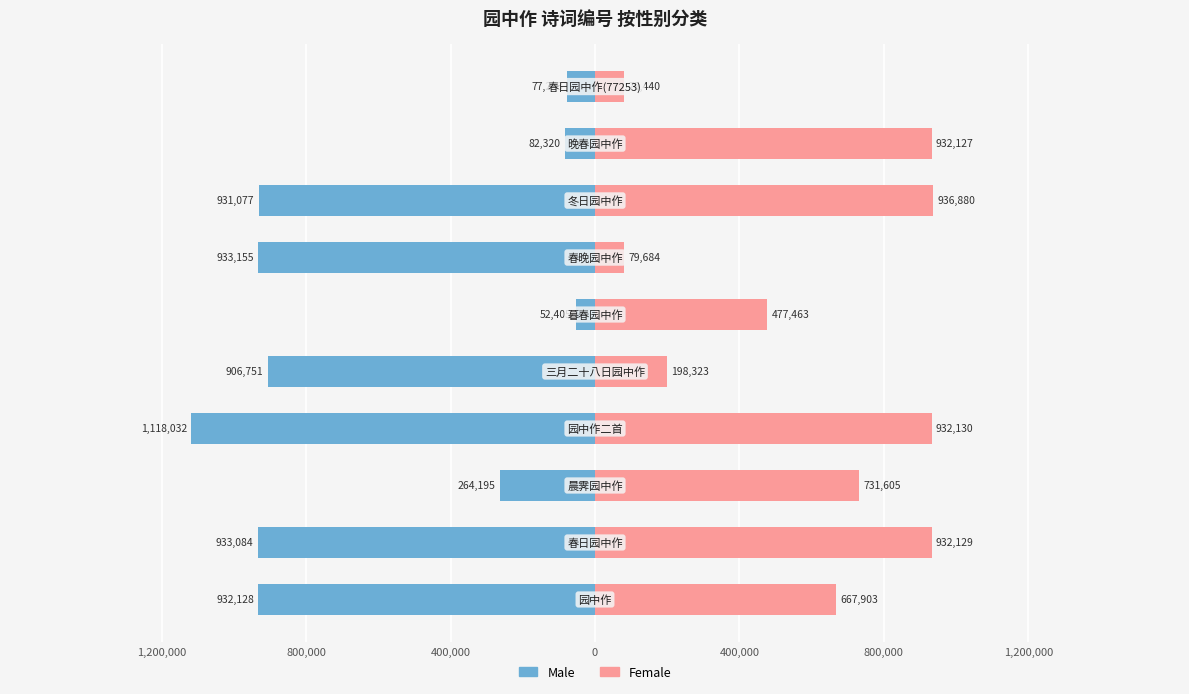

What is the average value of the Male series?

-623040